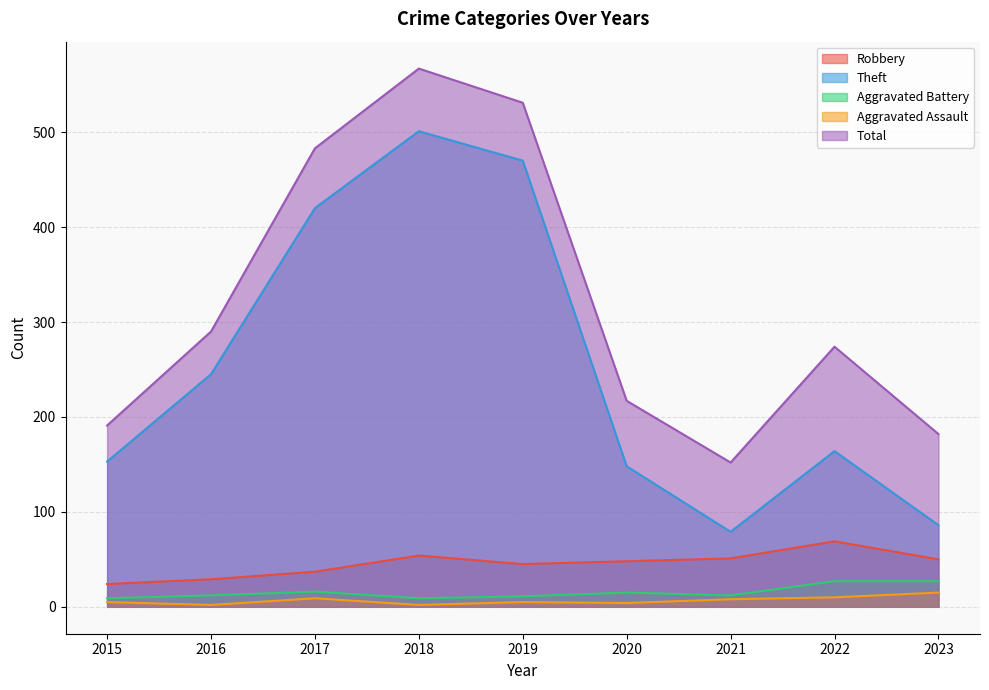

Where is the first local maximum for Total?

2018